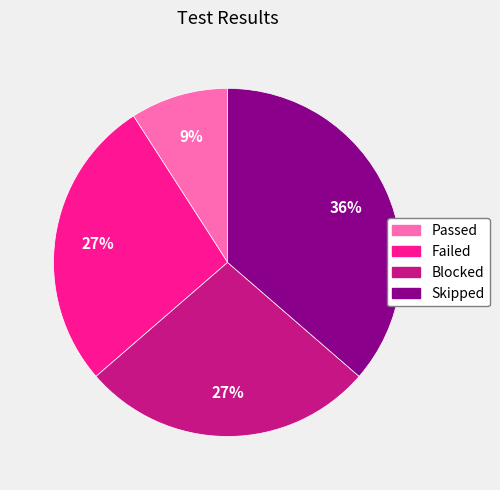

What is the largest slice in the pie chart?

Skipped